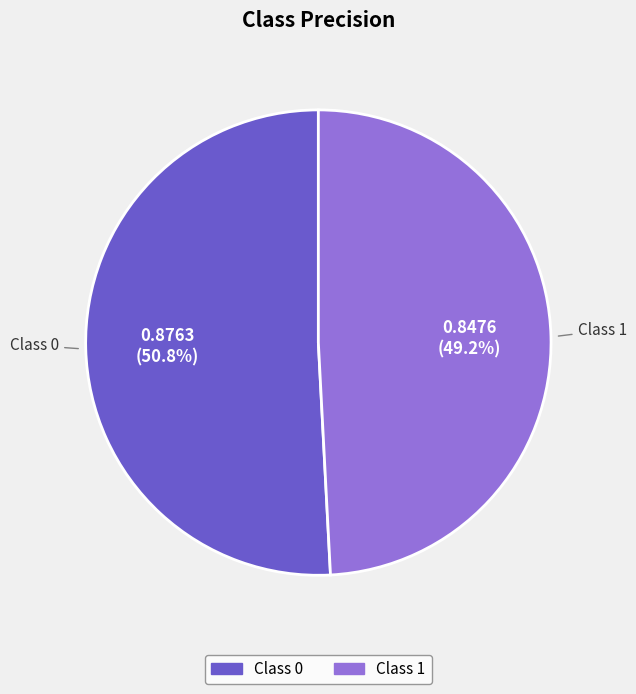

Is there a majority slice in this chart?

Yes